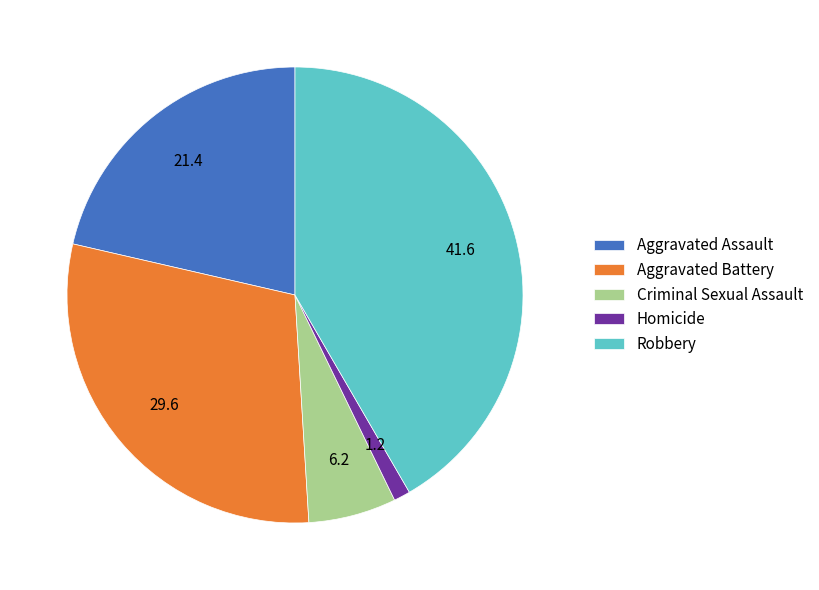

Between Criminal Sexual Assault and Homicide, which is larger?

Criminal Sexual Assault